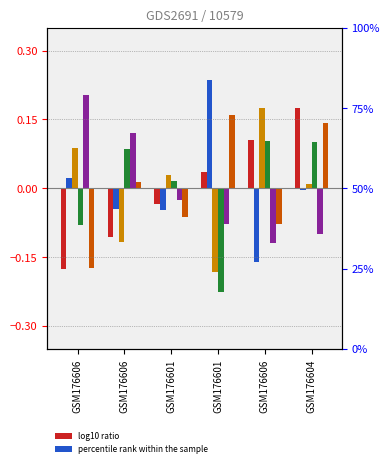

The value of x2 at GSM176606 is 0.1. True or false?

True